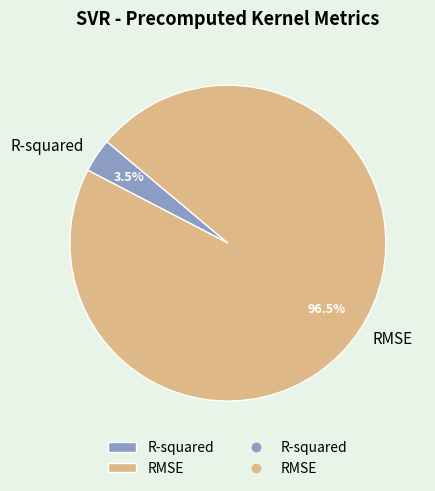

To the nearest percent, what is the combined percentage of R-squared and RMSE?

100%